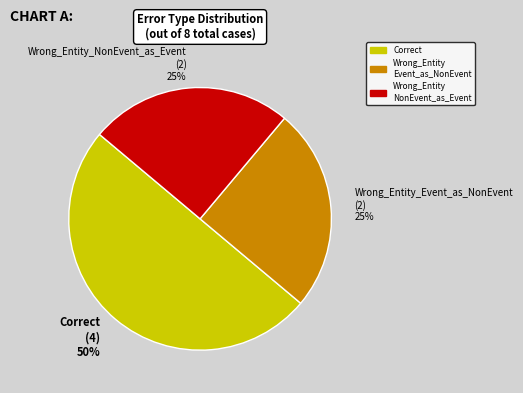

To the nearest percent, what is the average slice percentage?

33%